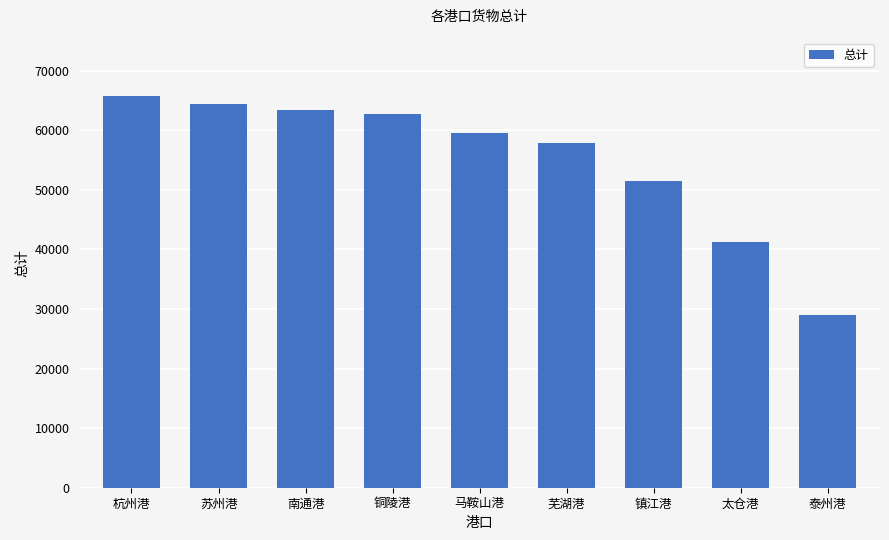

Does the chart contain any negative values?

No